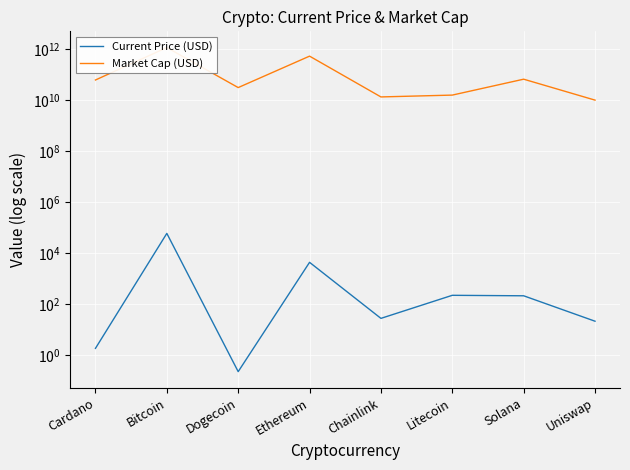

What are all the series names shown in the legend?

Current Price (USD), Market Cap (USD)